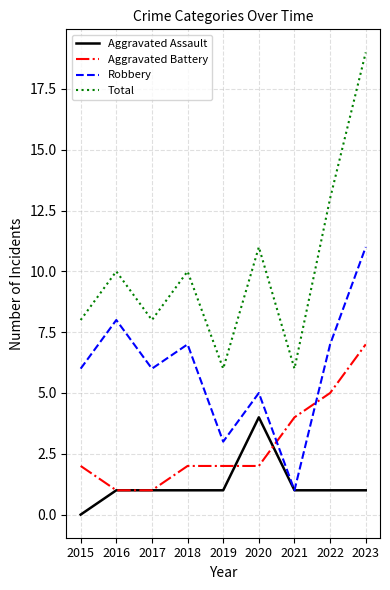

What are all the series names shown in the legend?

Aggravated Assault, Aggravated Battery, Robbery, Total